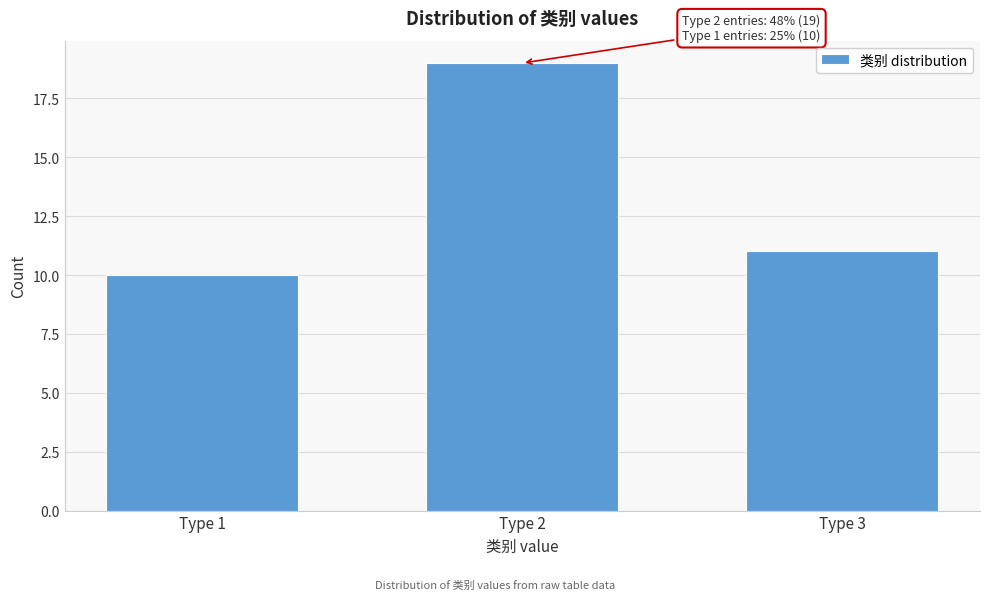

Reading right to left, what are all the values shown in this chart?

11	19	10